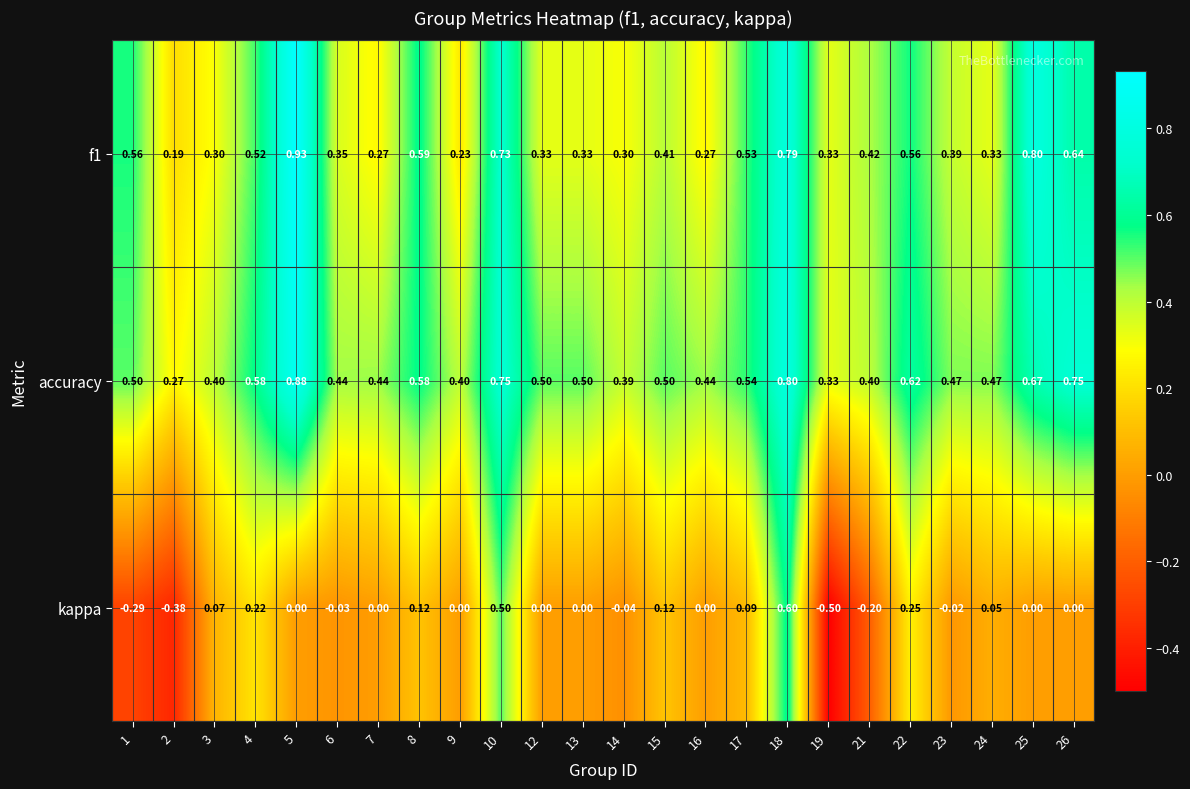

Is the value of kappa at 23 greater than the value of accuracy at 26?

No